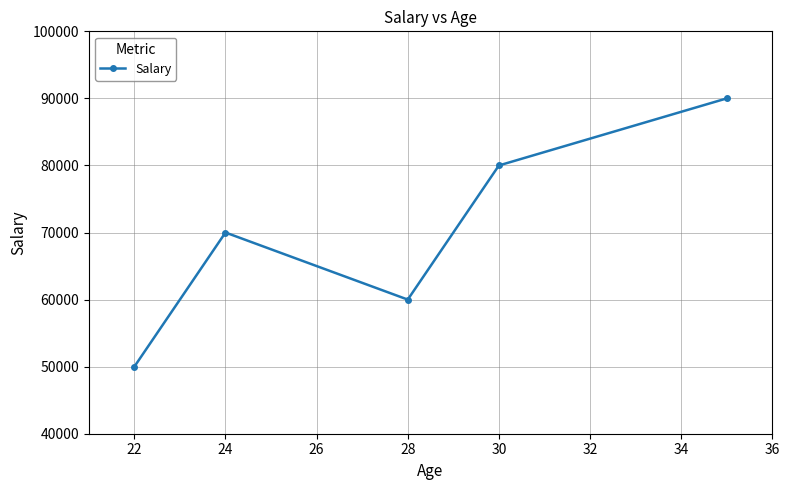

How many interior local peaks (higher than both neighbors) does the data have?

1